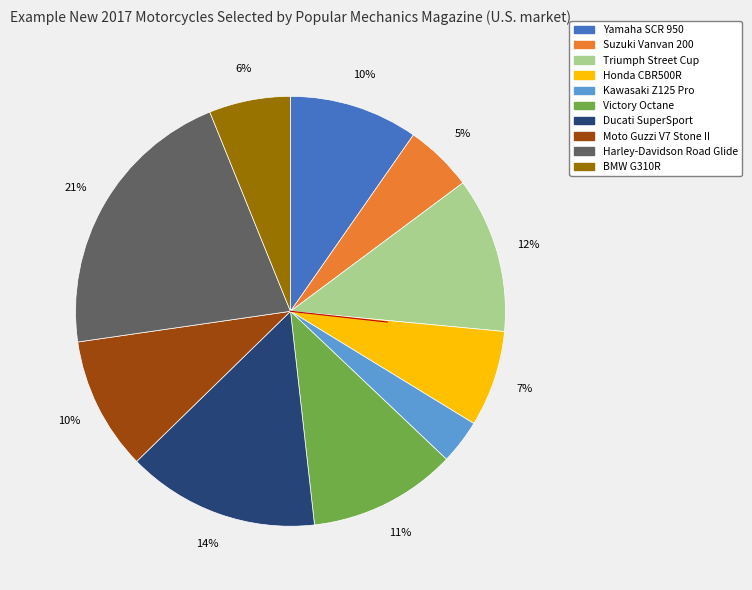

What is the largest slice in the pie chart?

Harley-Davidson Road Glide